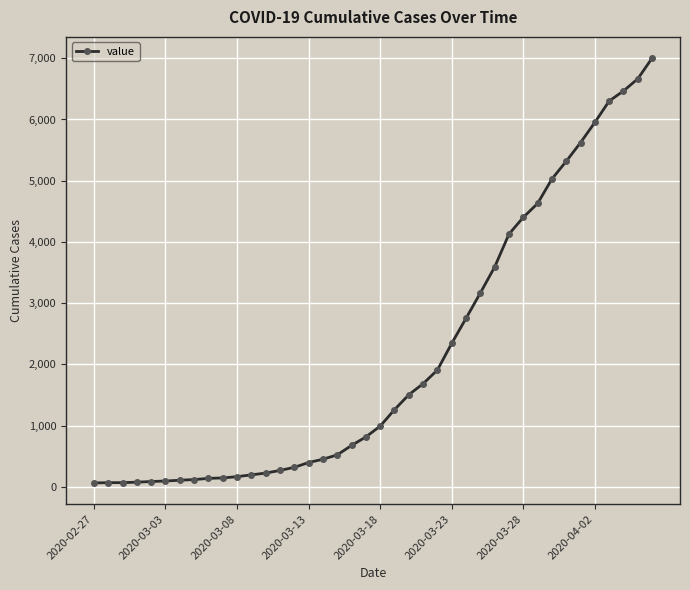

What is the maximum value shown in the chart?

7002